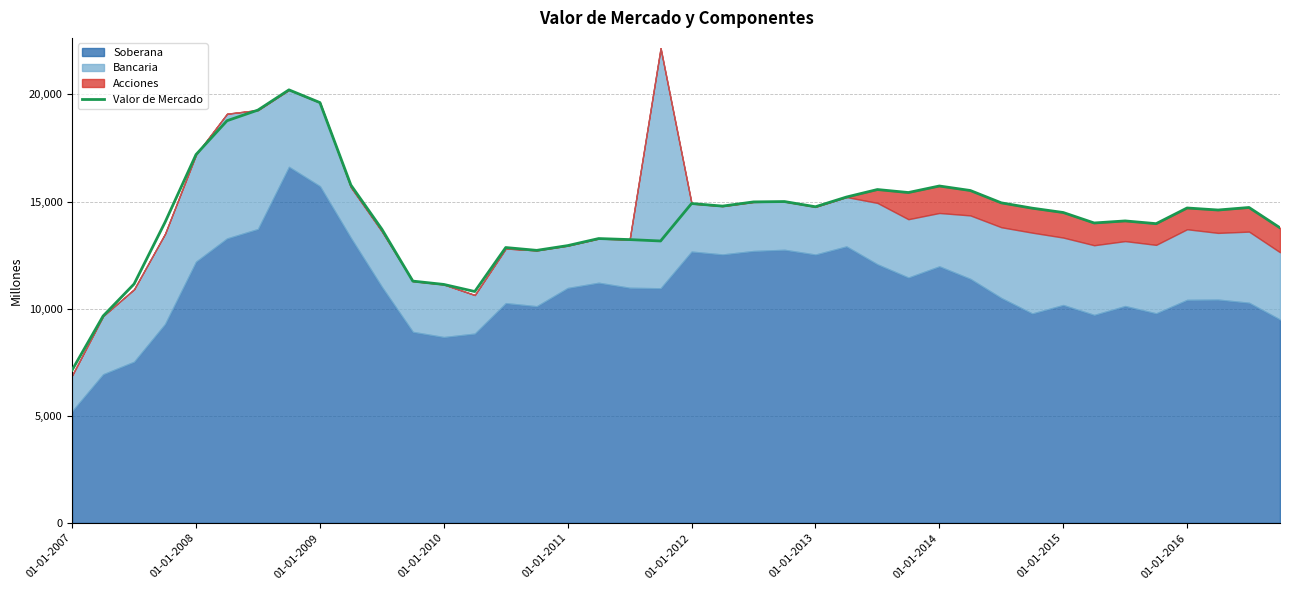

Reading left to right, transcribe all the data shown in this chart.

7137	9656	11151	14033	17192	18770	19268	20211	19618	15767	13709	11285	11130	10799	12852	12720	12942	13271	13223	13157	14906	14786	14981	14998	14755	15208	15559	15419	15724	15514	14938	14689	14487	13998	14094	13966	14698	14603	14721	13772